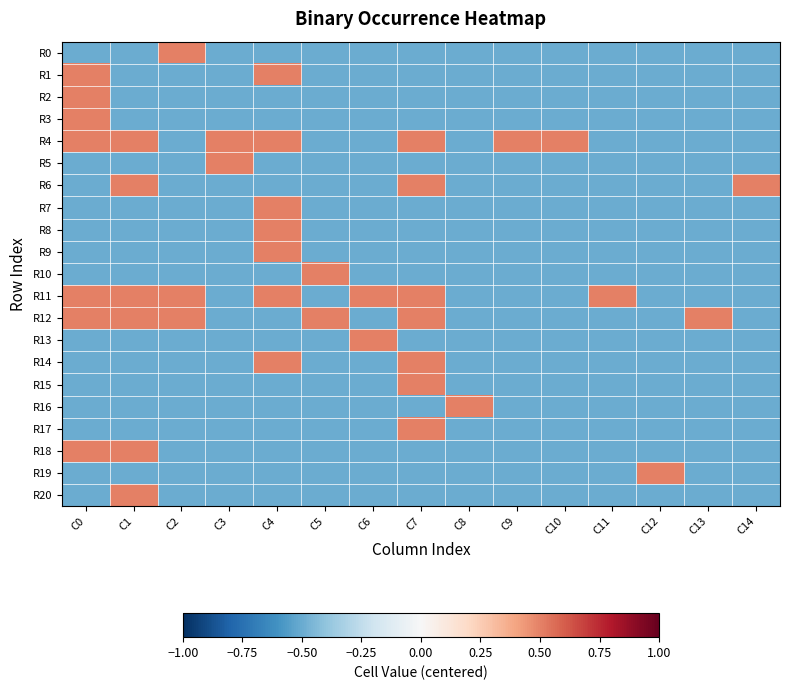

Which series has the largest total across all categories?

R4